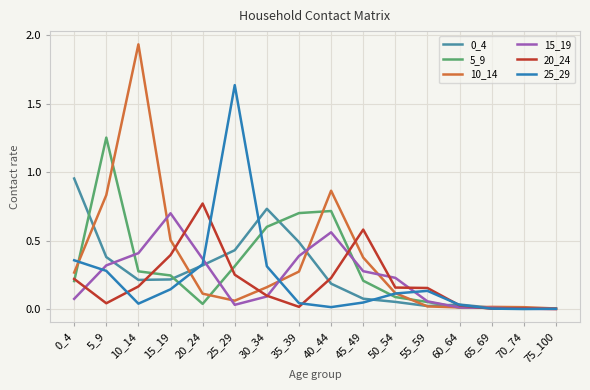

Is the value of 20_24 at 15_19 greater than the value of 5_9 at 10_14?

Yes